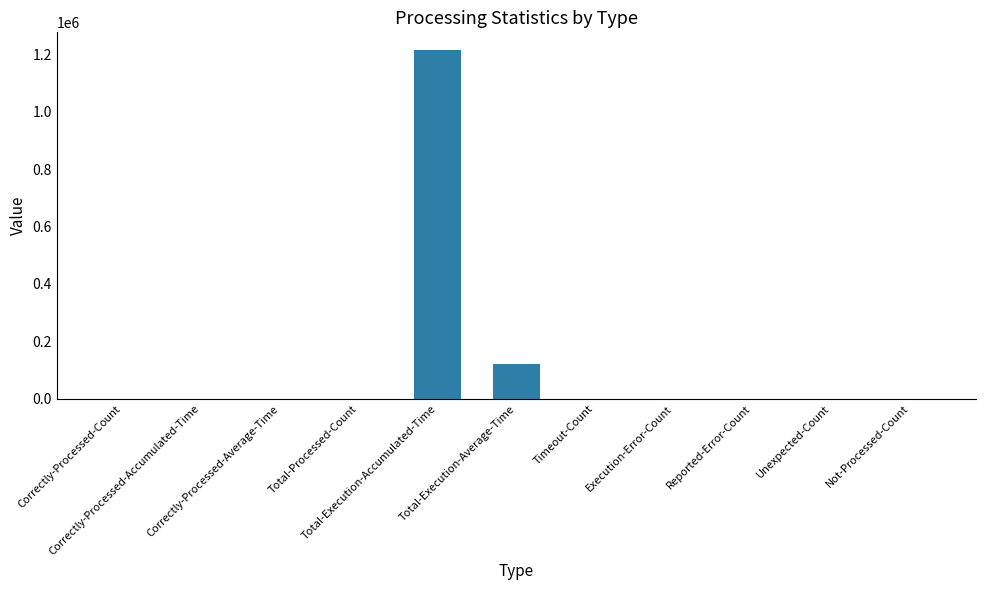

What is the difference between the values at Reported-Error-Count and Correctly-Processed-Average-Time?

241.8